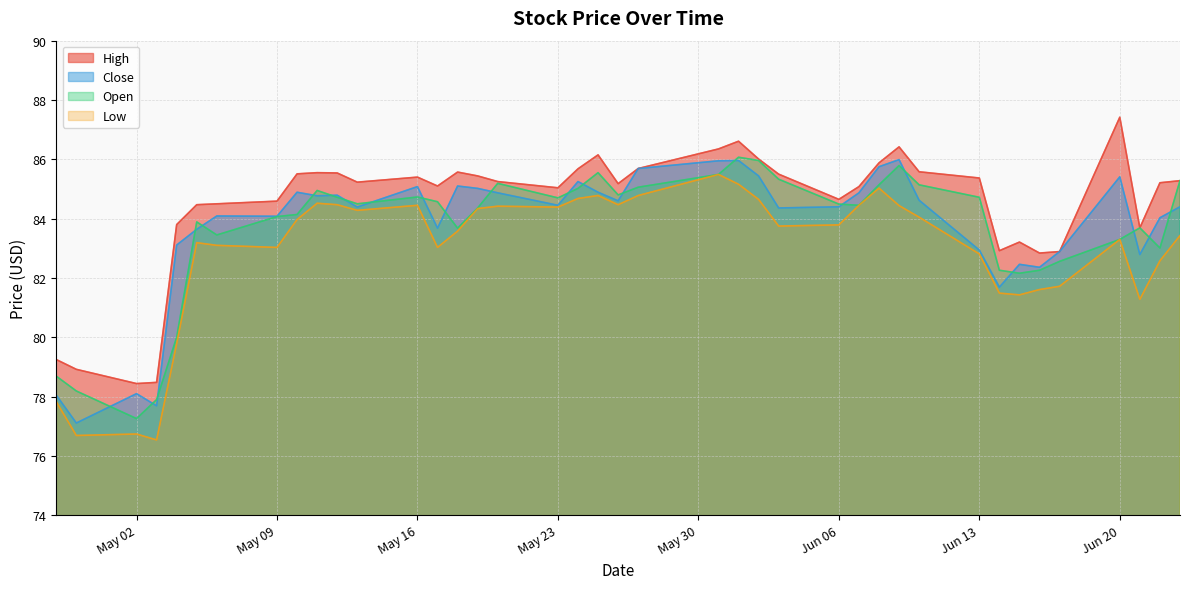

What is the highest value of the High series?

87.4